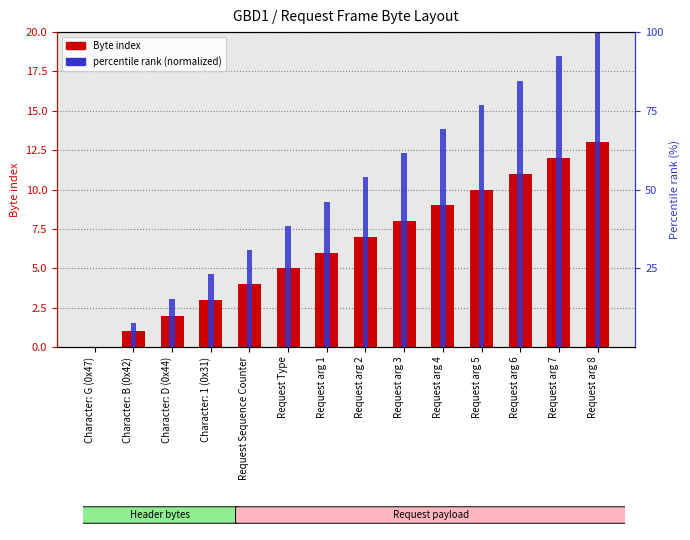

Where is percentile rank (normalized) nearest to the value 50?

Request arg 1